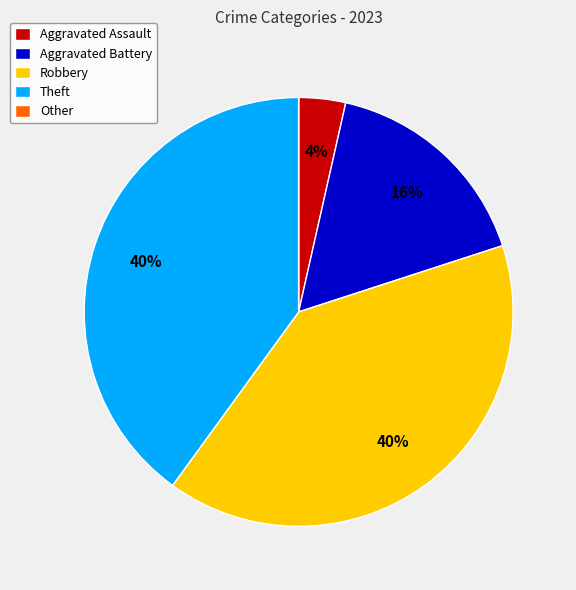

True or false: Aggravated Battery accounts for 16% of the total.

True